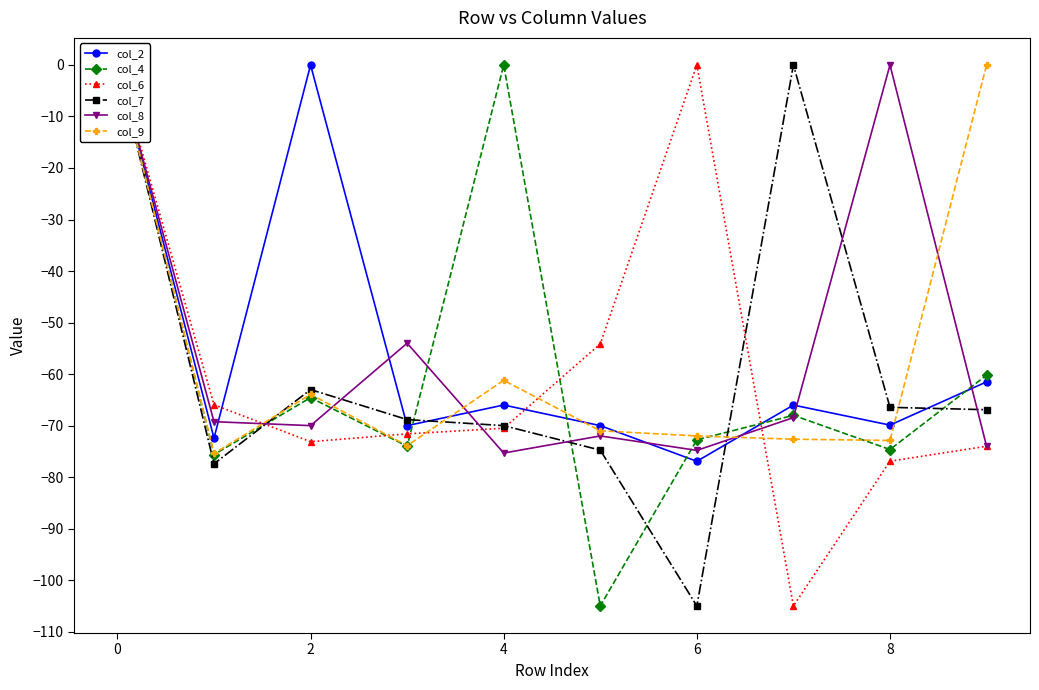

What is the total value across all series at 9?

-336.6